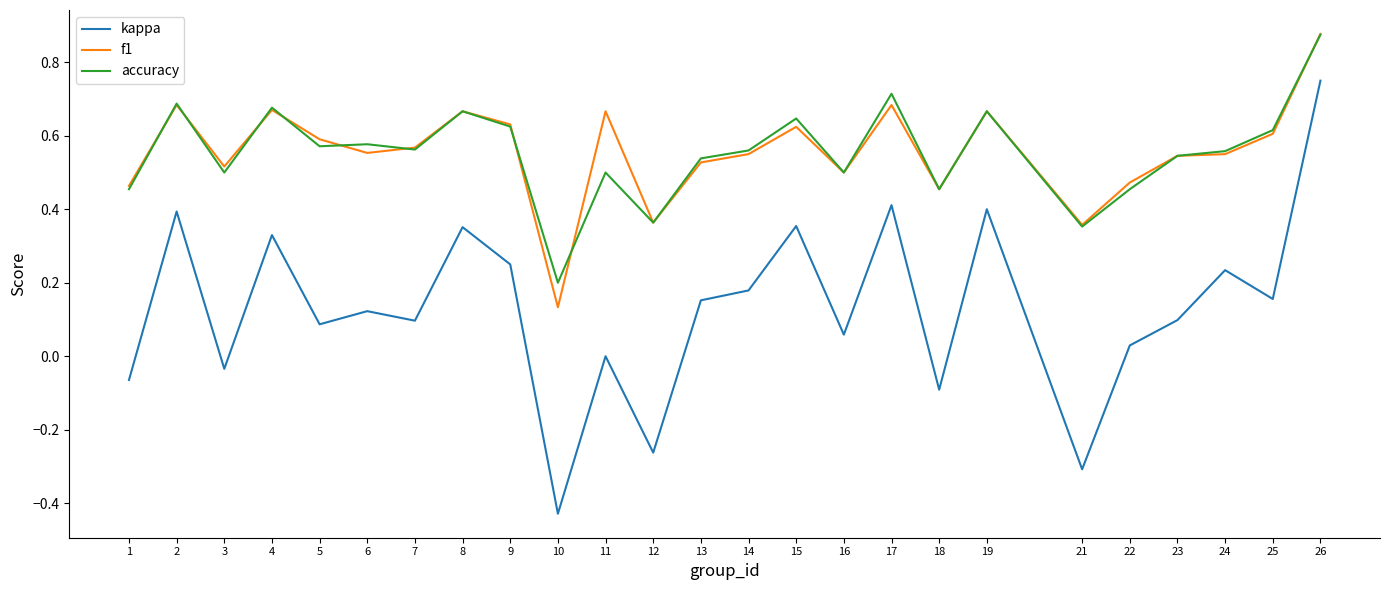

How many lines are shown in the chart?

3